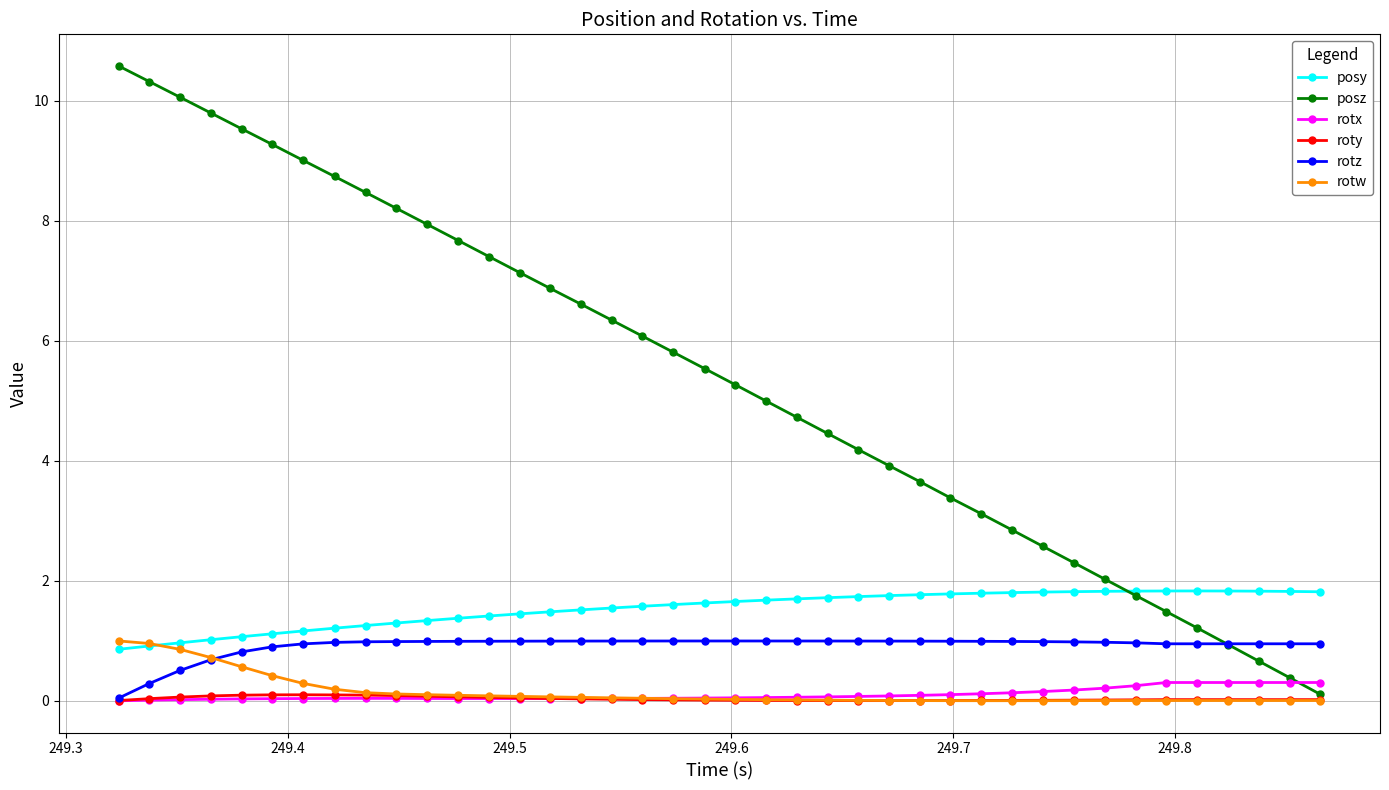

What are all the series names shown in the legend?

posy, posz, rotx, roty, rotz, rotw